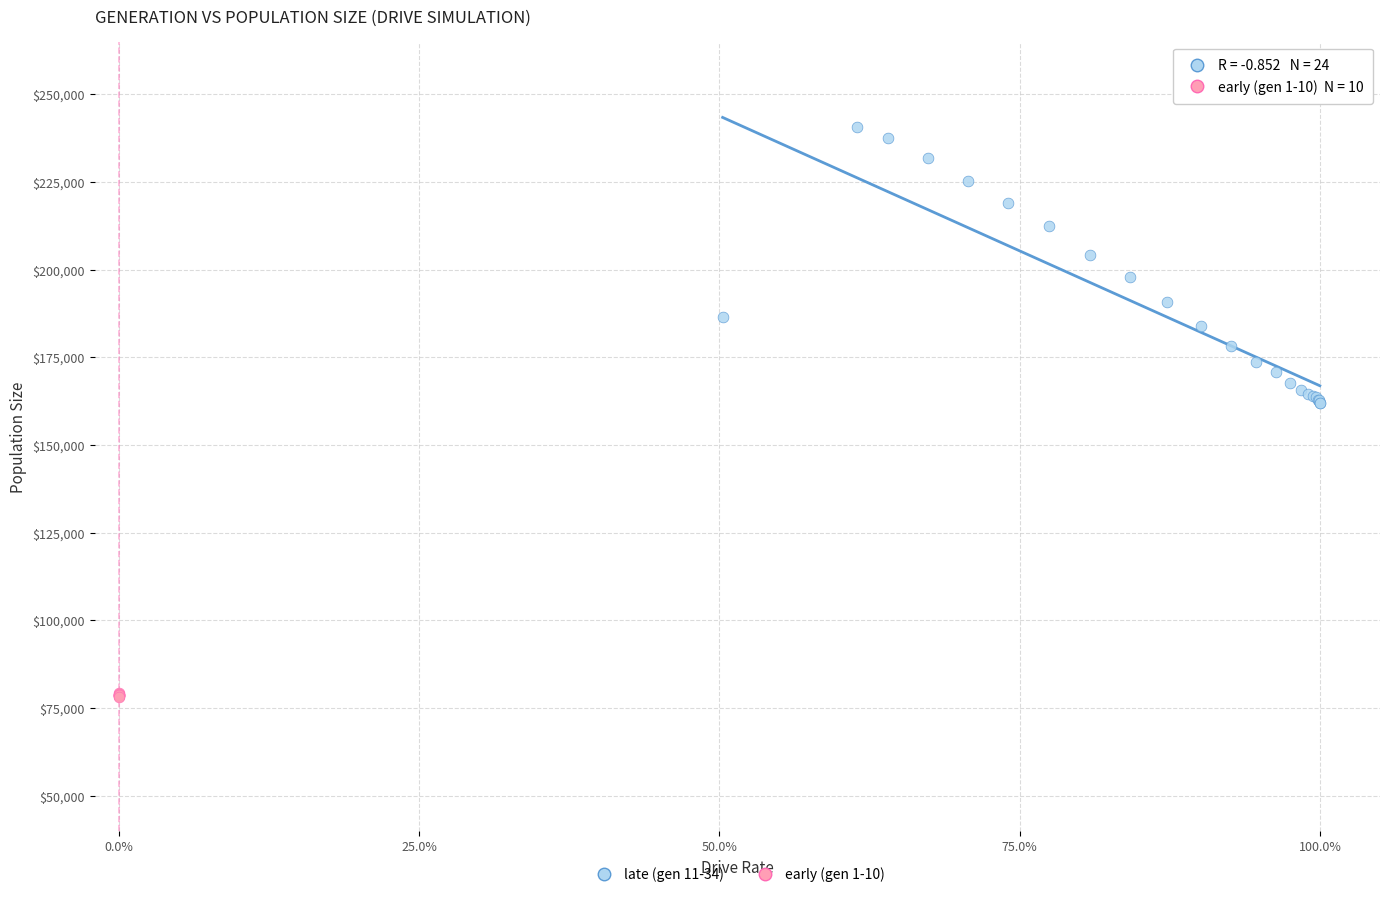

Which series has the largest Y range (max minus min)?

late (gen 11-34)